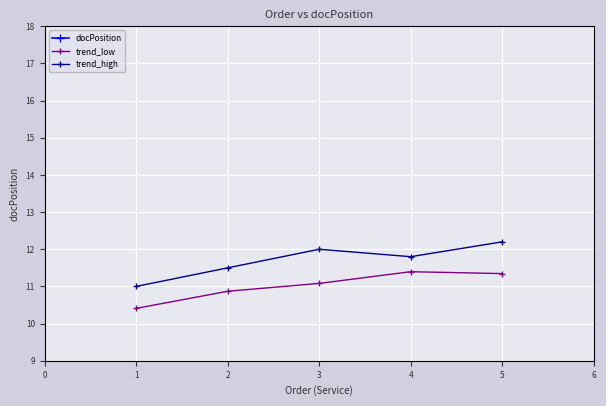

True or false: trend_low and docPosition cross at least once.

False